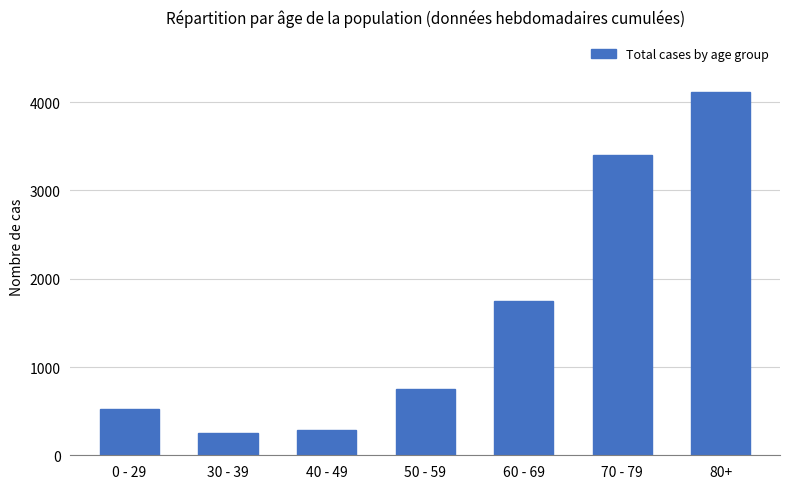

Which category has the highest value across all series?

80+